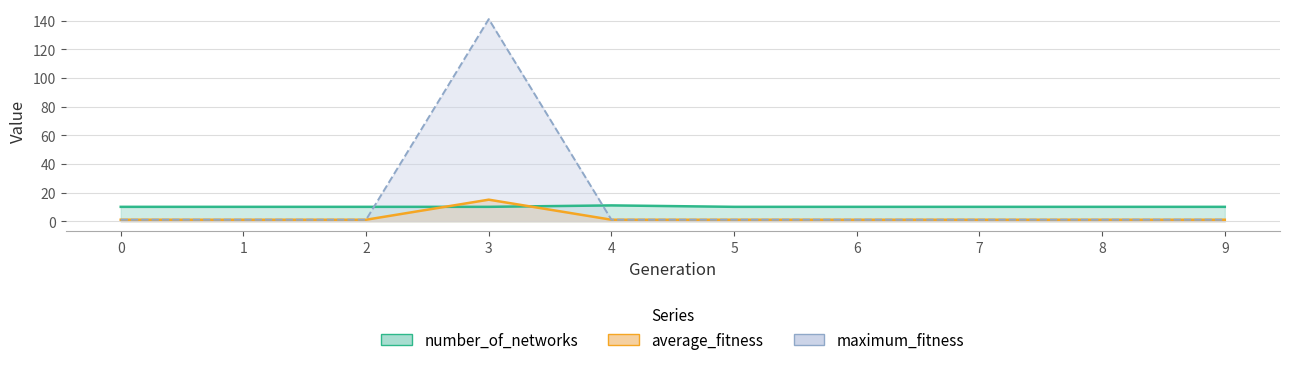

Where is the first local maximum for average_fitness?

3